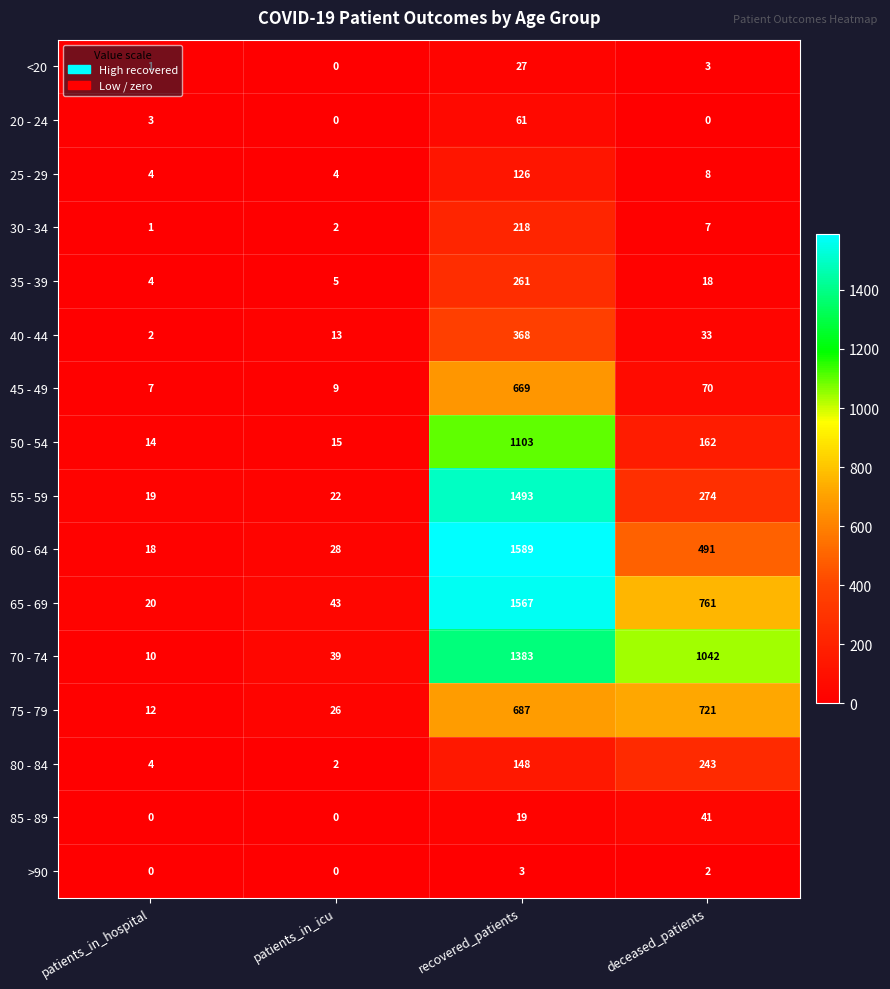

Rank the series at recovered_patients from lowest to highest value.

>90, 85 - 89, <20, 20 - 24, 25 - 29, 80 - 84, 30 - 34, 35 - 39, 40 - 44, 45 - 49, 75 - 79, 50 - 54, 70 - 74, 55 - 59, 65 - 69, 60 - 64